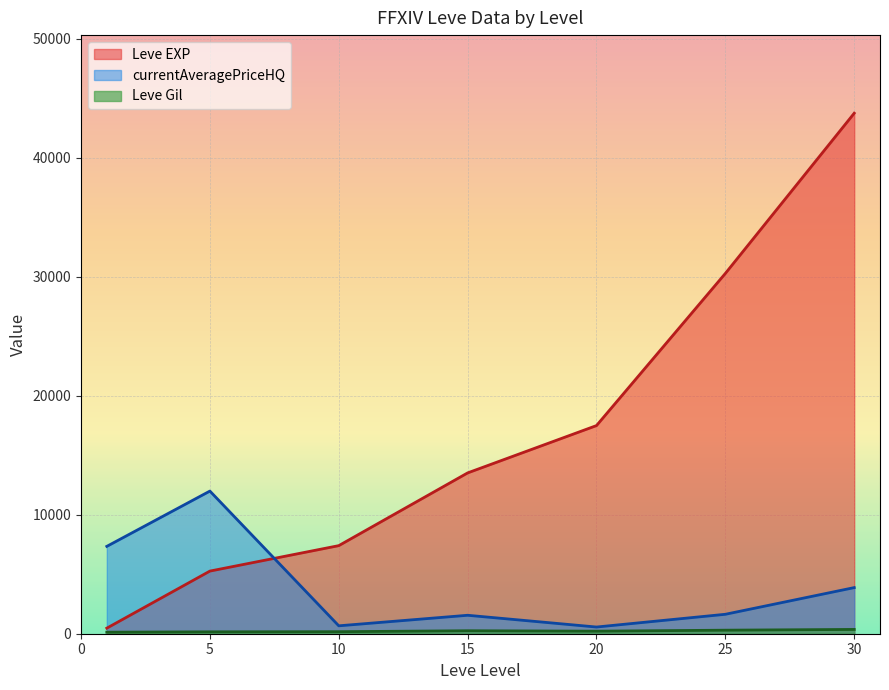

Where do currentAveragePriceHQ and Leve EXP first cross each other?

5 and 10